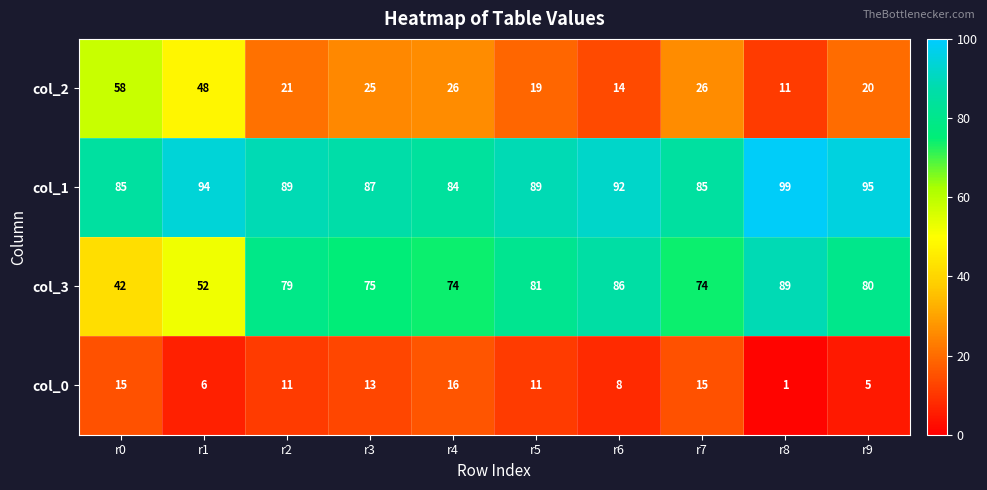

What is the approximate value of col_2 at r8, to the nearest 10?

10